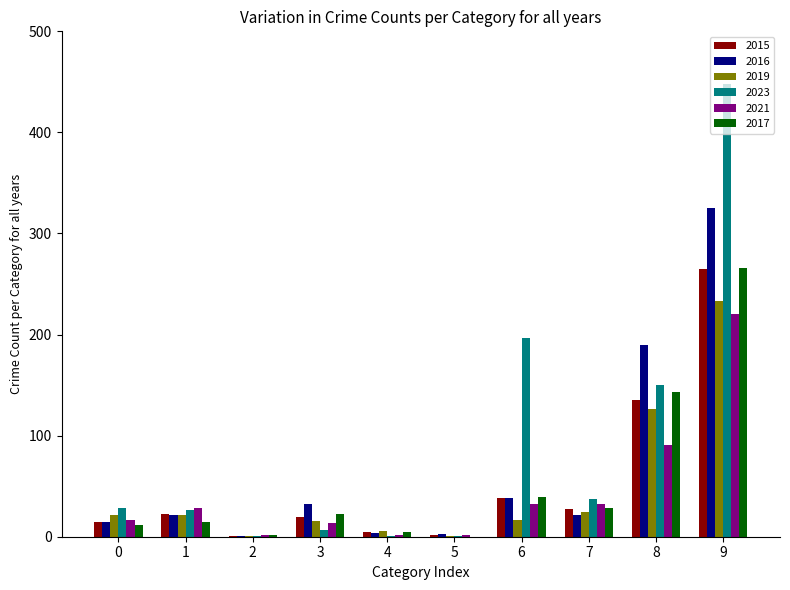

Are the bars horizontal?

No